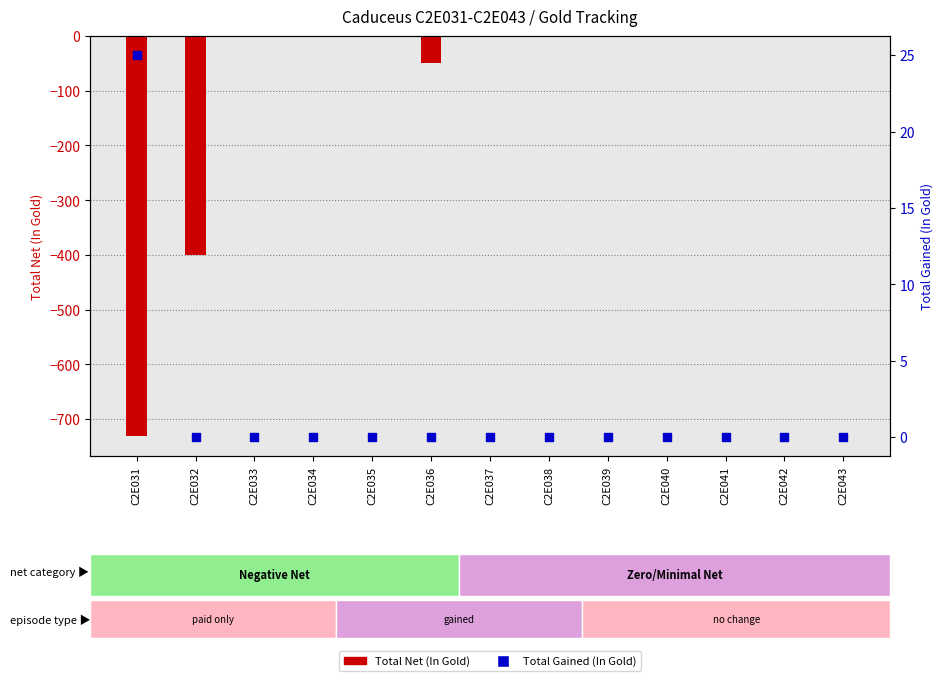

What are all the series names shown in the legend?

Total Net (In Gold), Total Gained (In Gold)